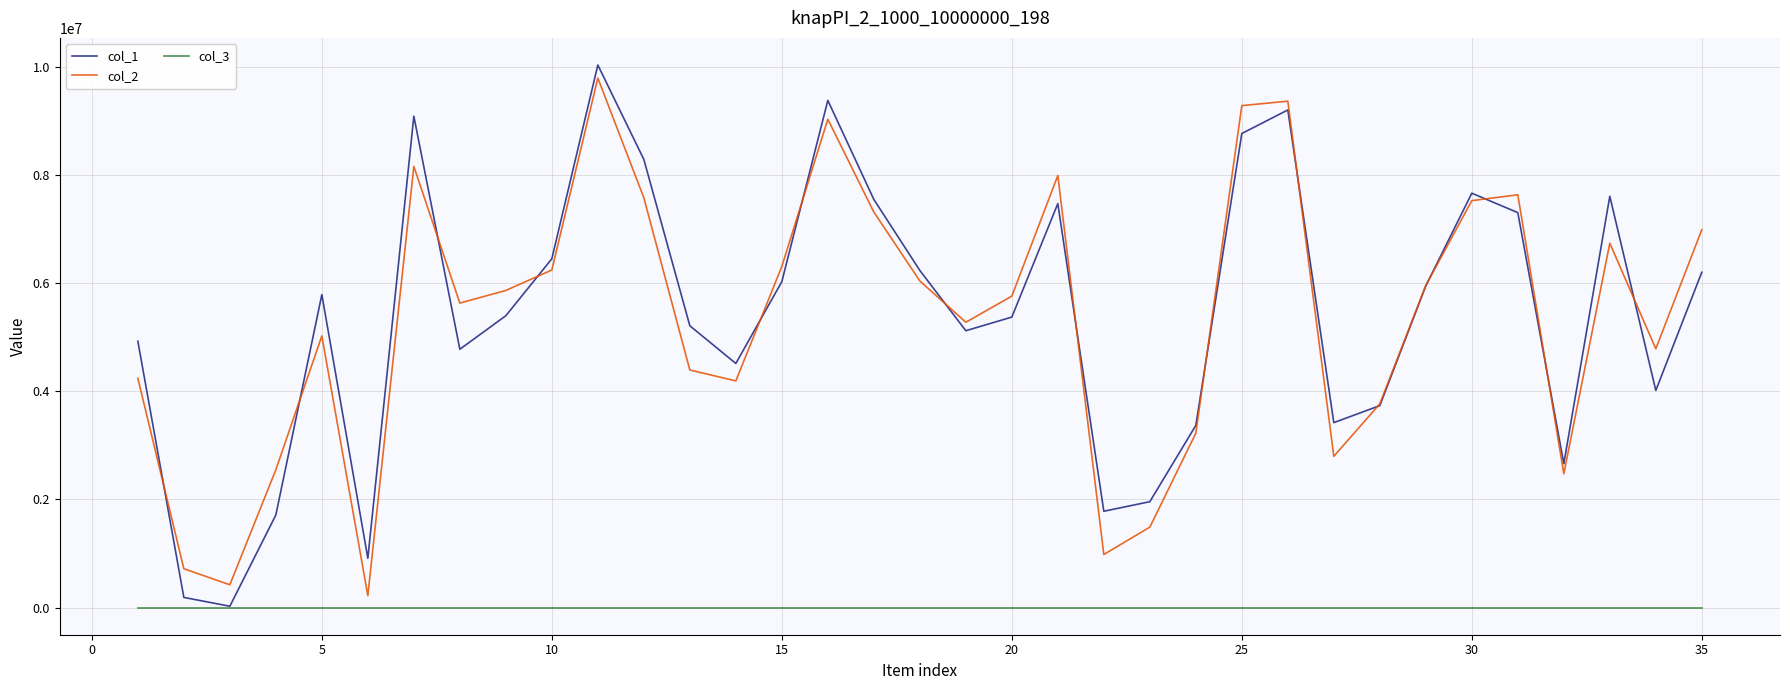

What is the minimum value shown in the chart?

1